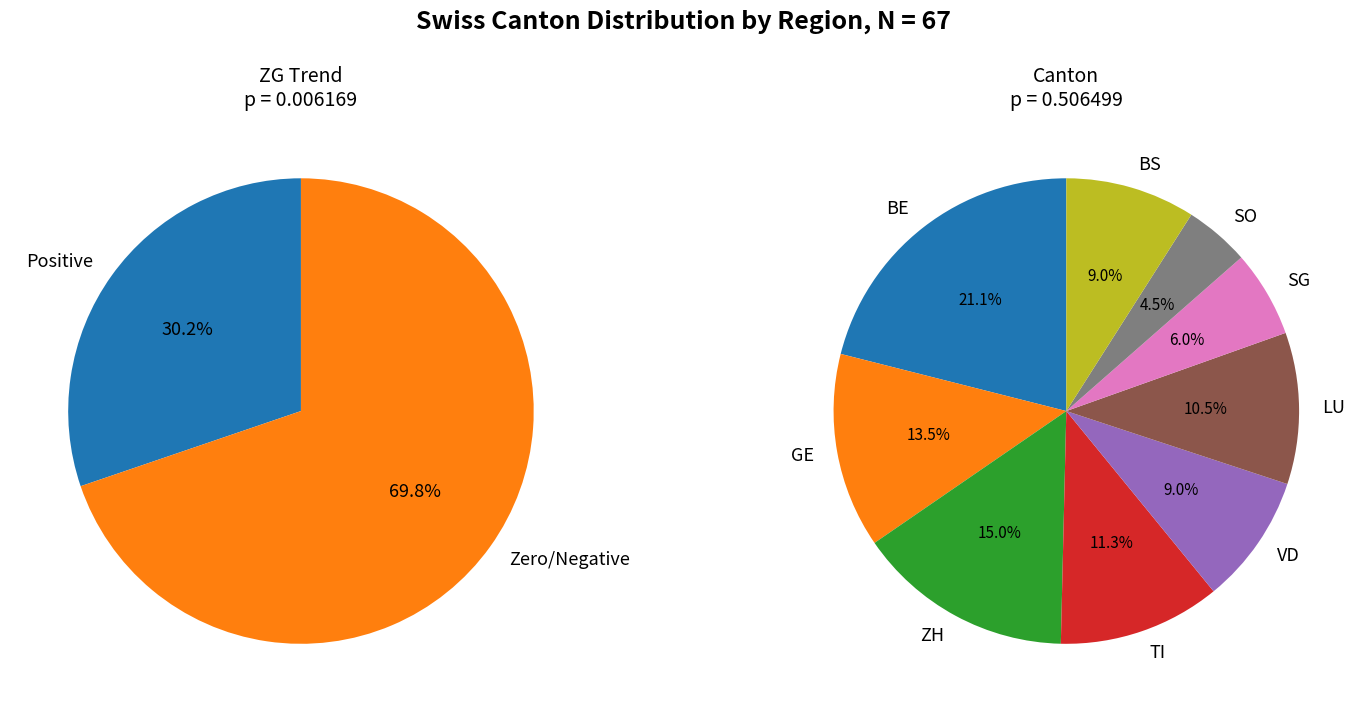

Which category has the biggest portion of the pie?

BE